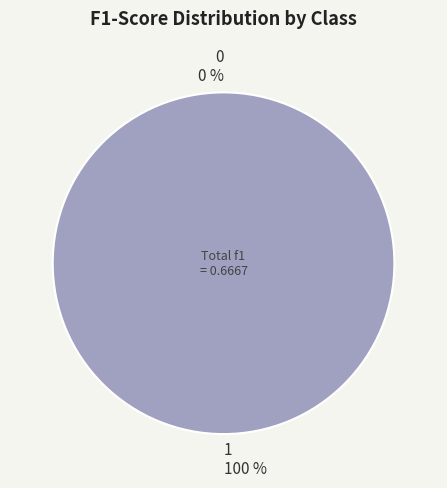

Combined, what portion of the pie is 0 and 1?

100.0%